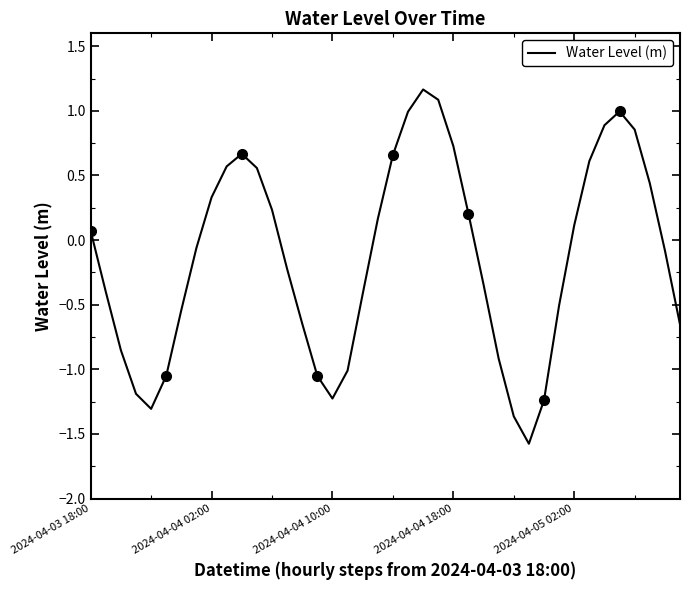

Is this an area chart (filled region under the line)?

No